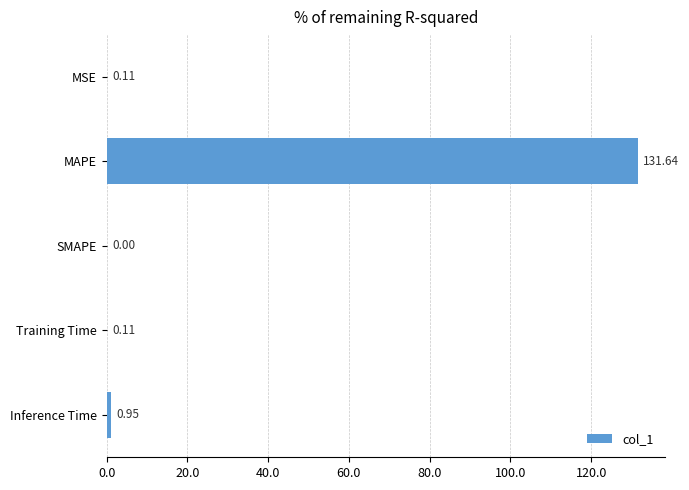

What is the change in value from MAPE to Inference Time?

-130.7